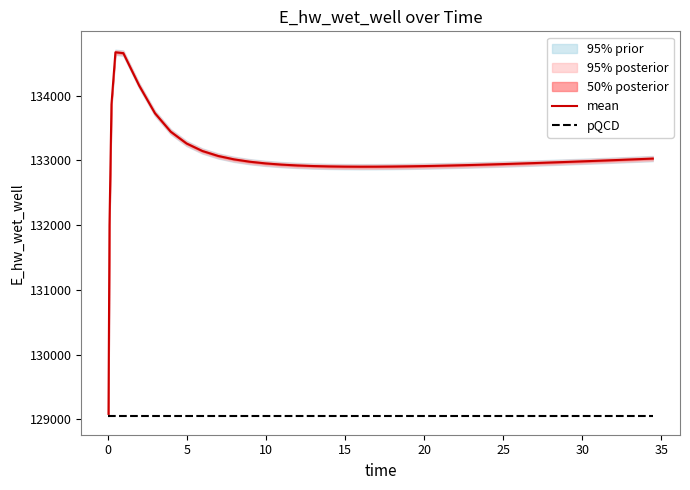

What is the maximum value for pQCD?

129046.8